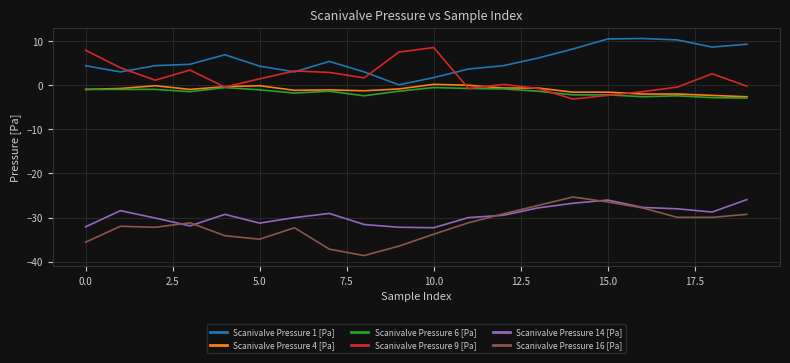

What is the minimum value shown in the chart?

-38.6